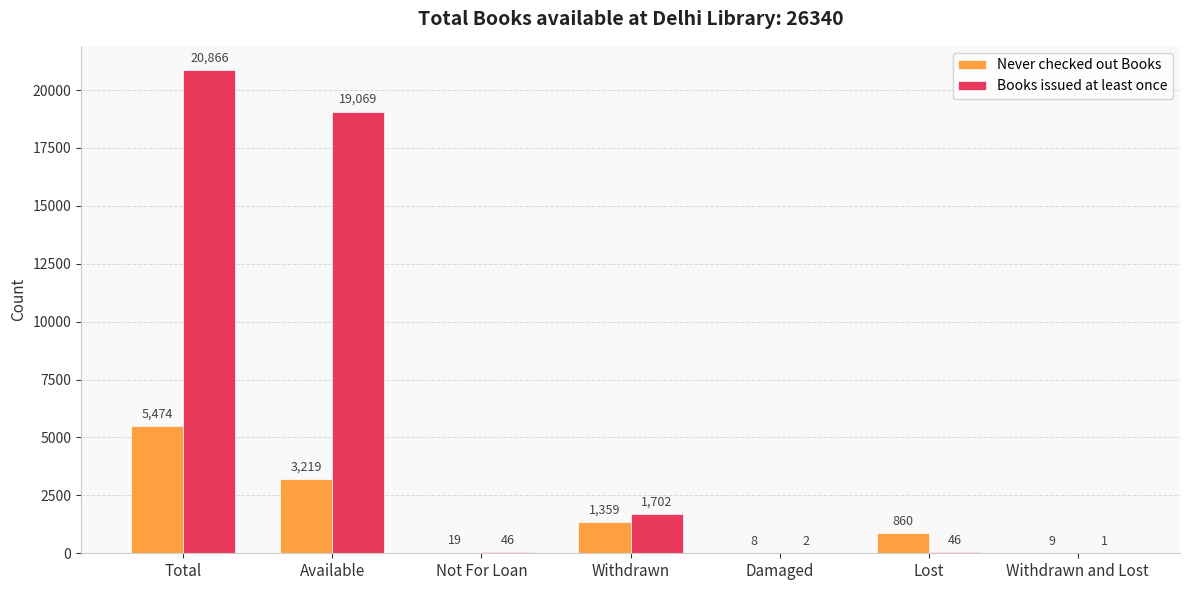

What is the sum of all Never checked out Books values?

10948